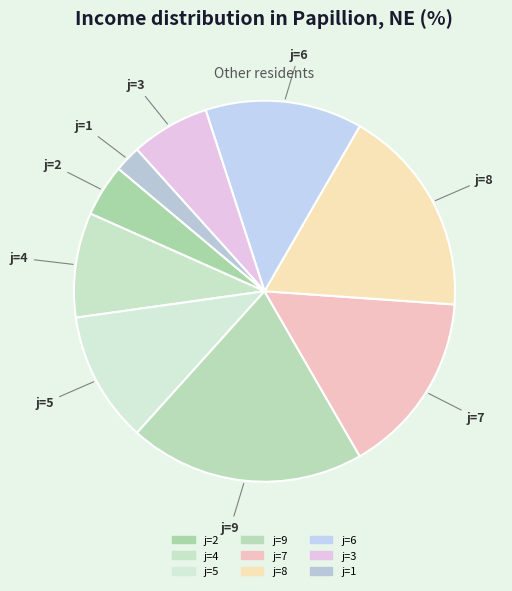

Combined, do j=8 and j=2 account for over 50%?

No